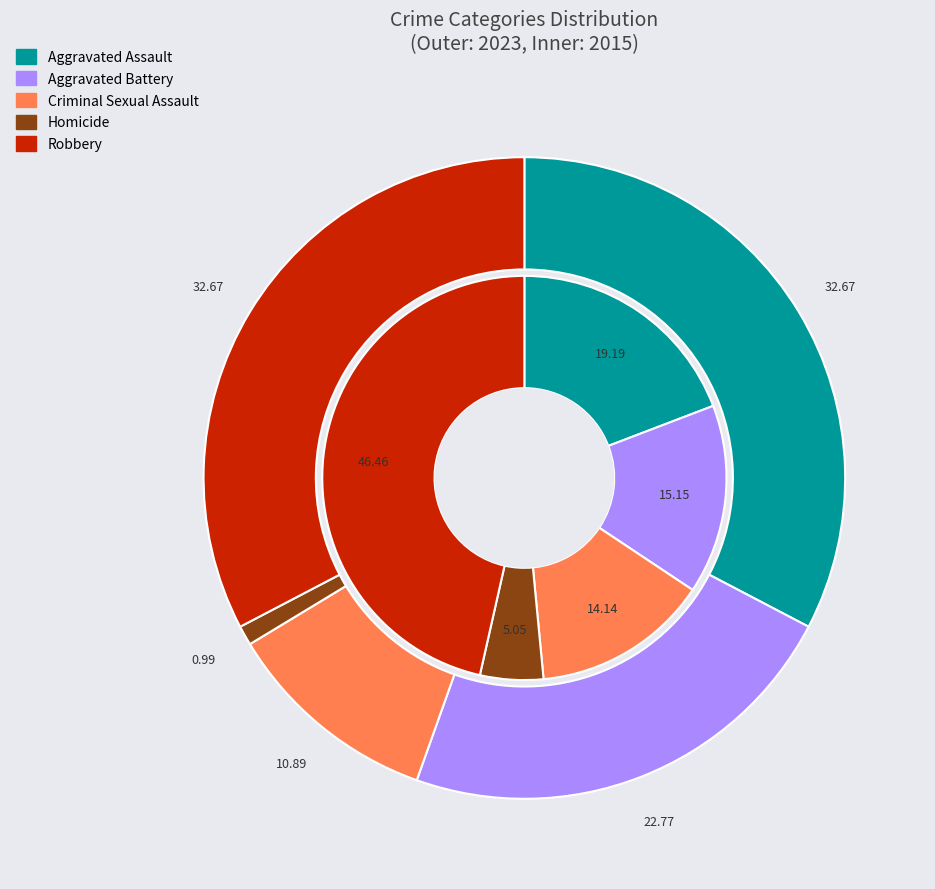

Does any single category account for the majority?

No